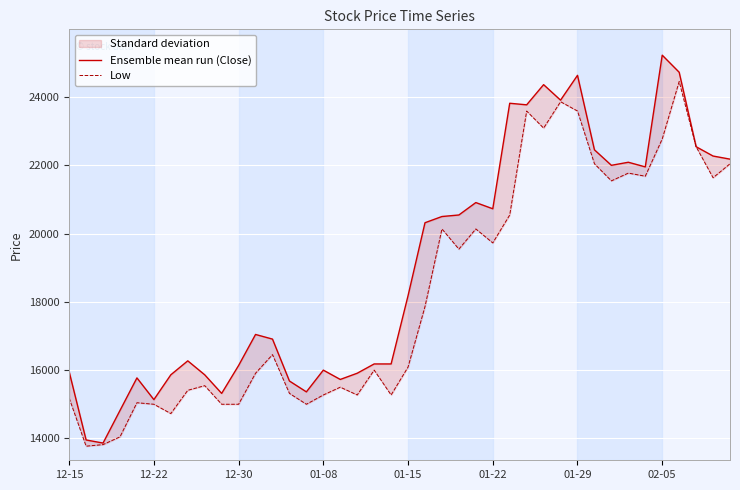

True or false: Low has a value of 26311 at 13.

False